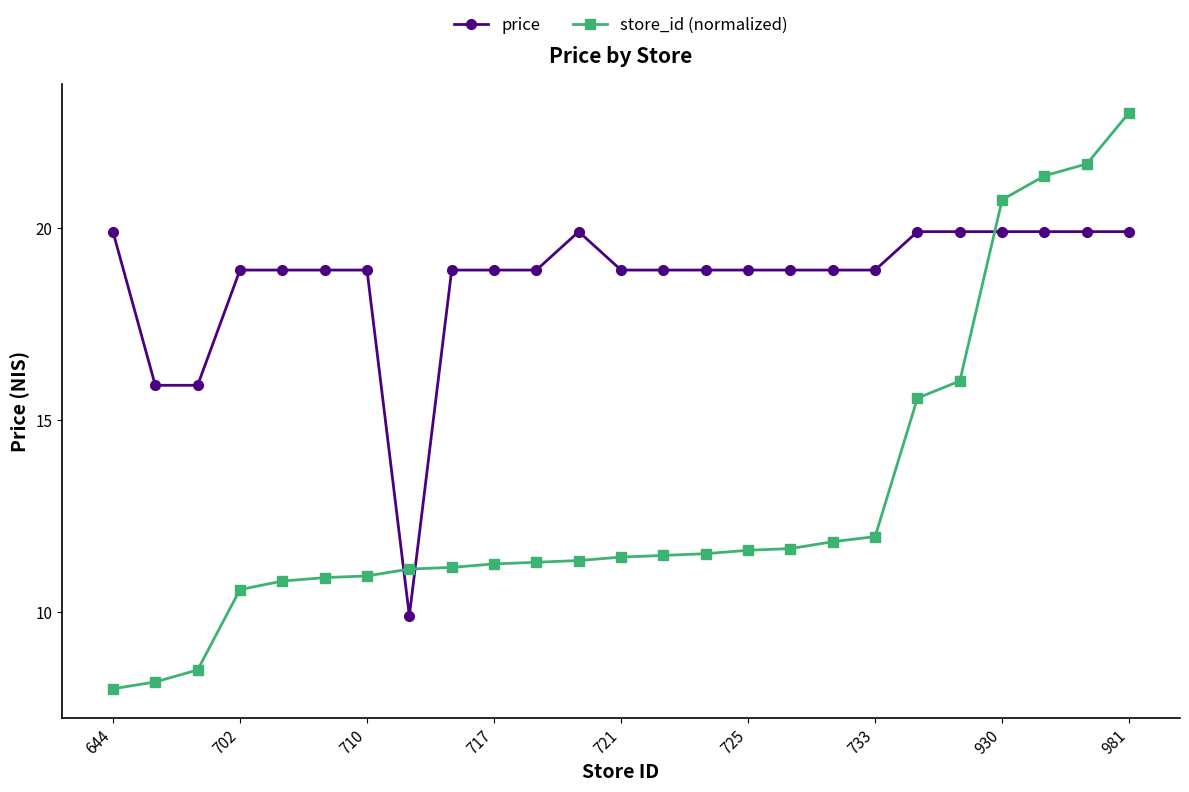

At how many categories does at least one series exceed 16?

22